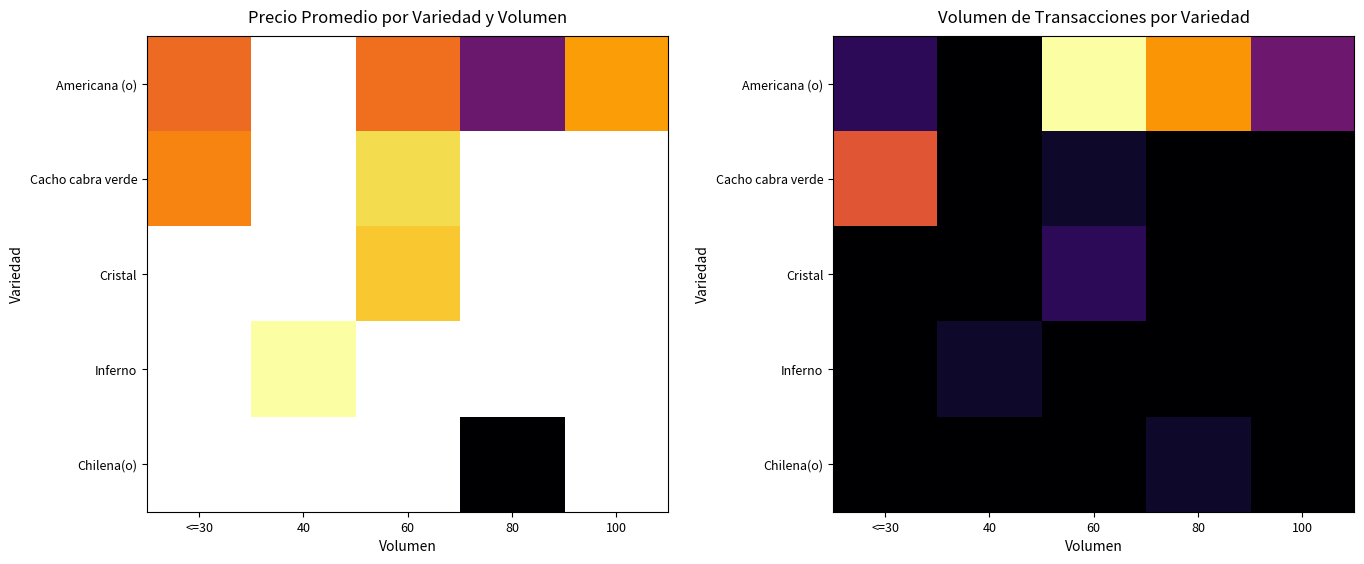

True or false: Americana (o) has a value of 8 at 60.

False